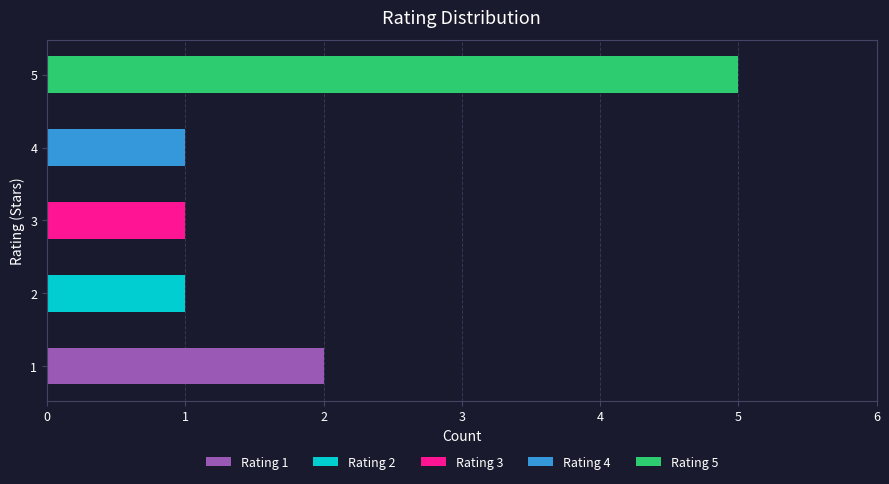

What is the smallest value displayed?

1